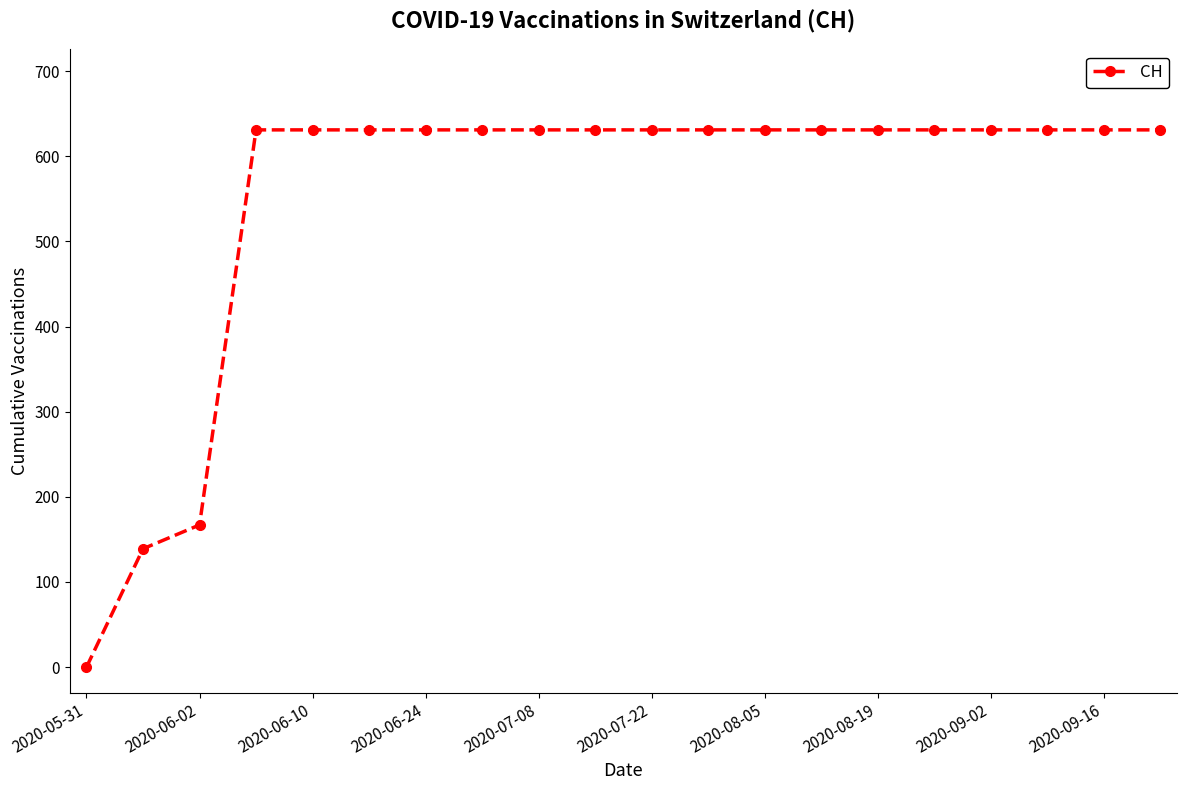

What is the sum of all values?

11033